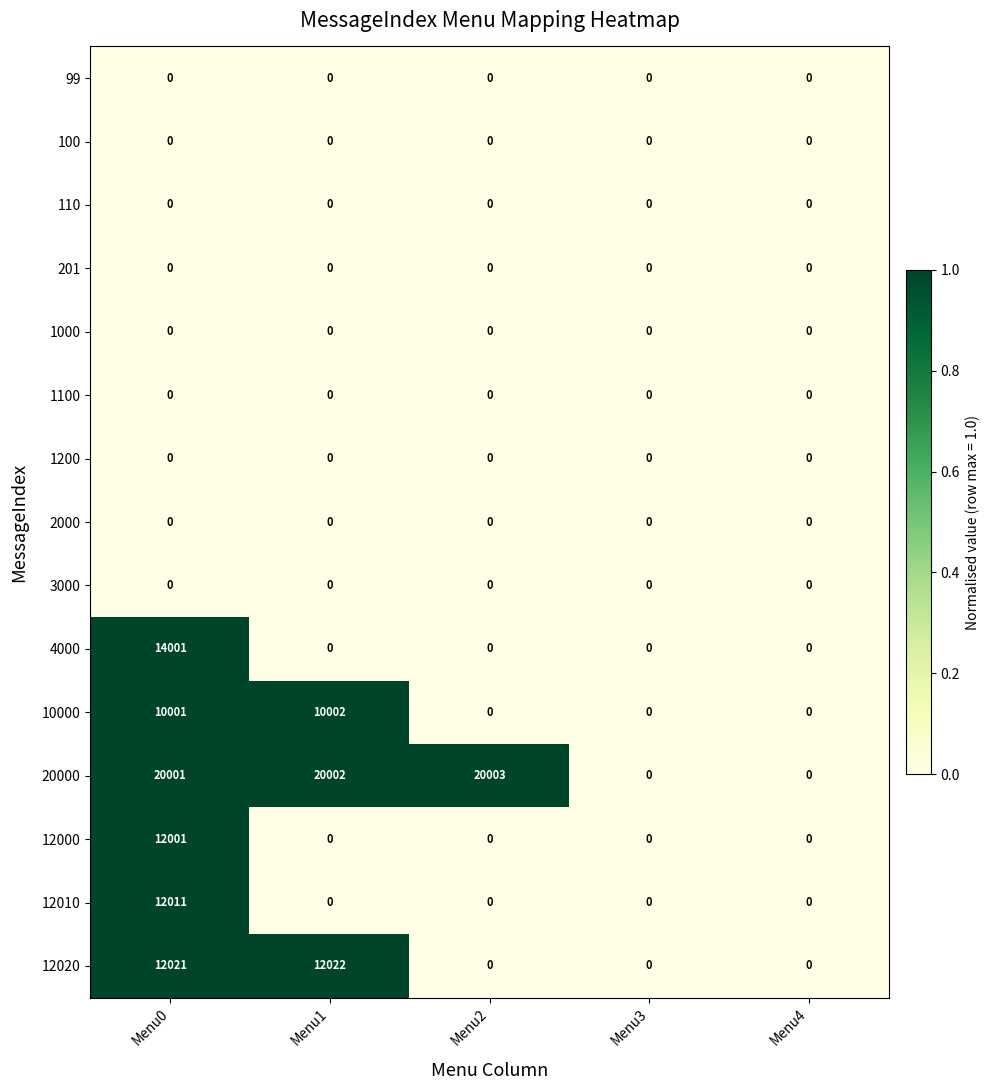

What is the total value across all series at Menu2?

20003